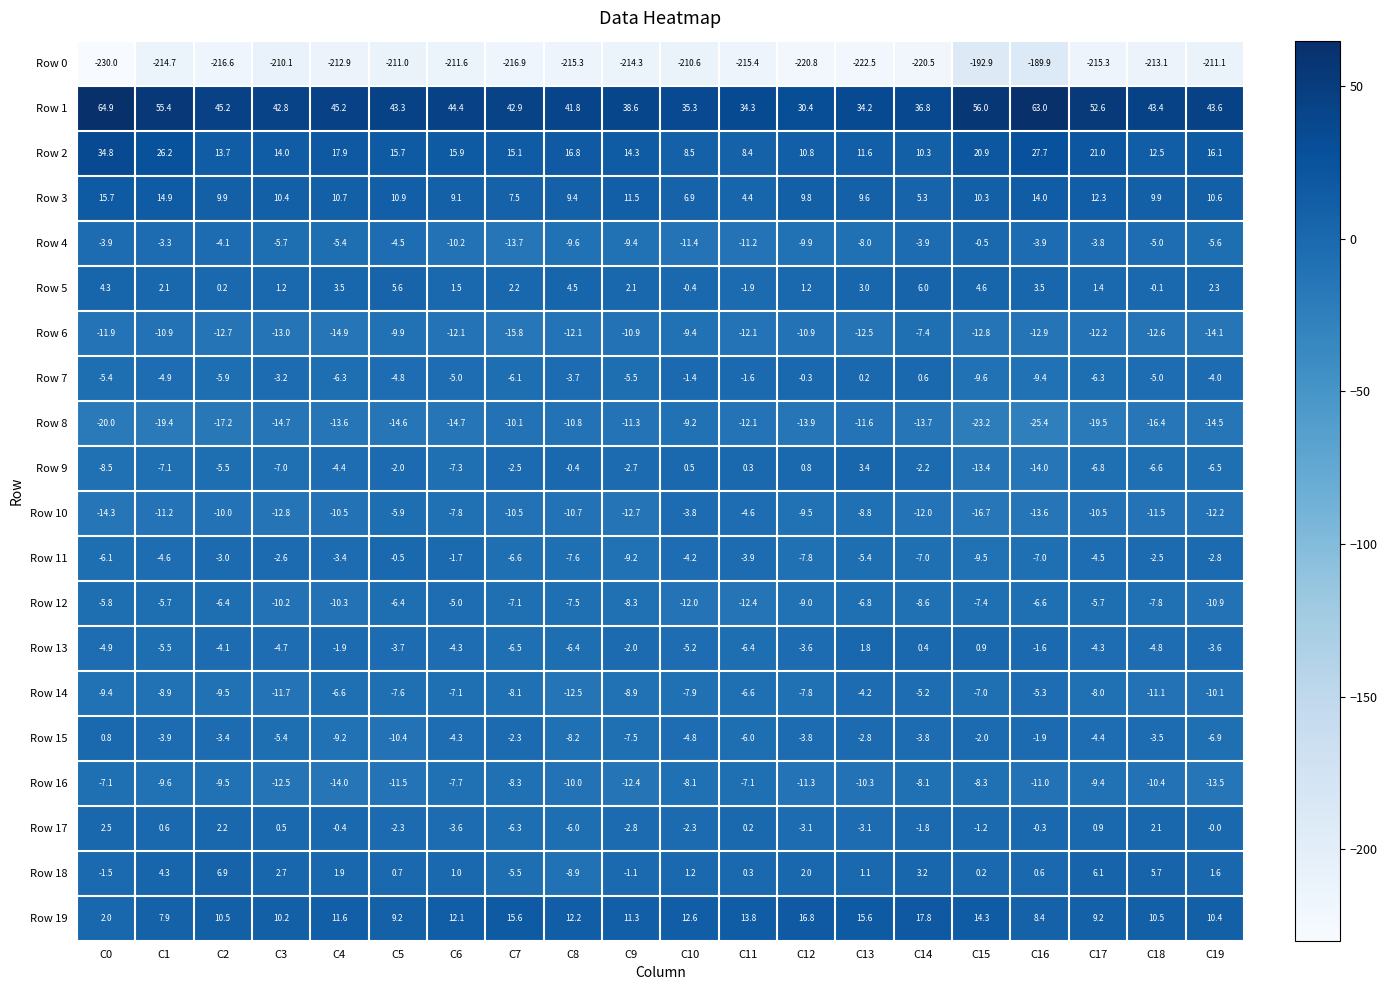

Count the number of data series in this chart.

20